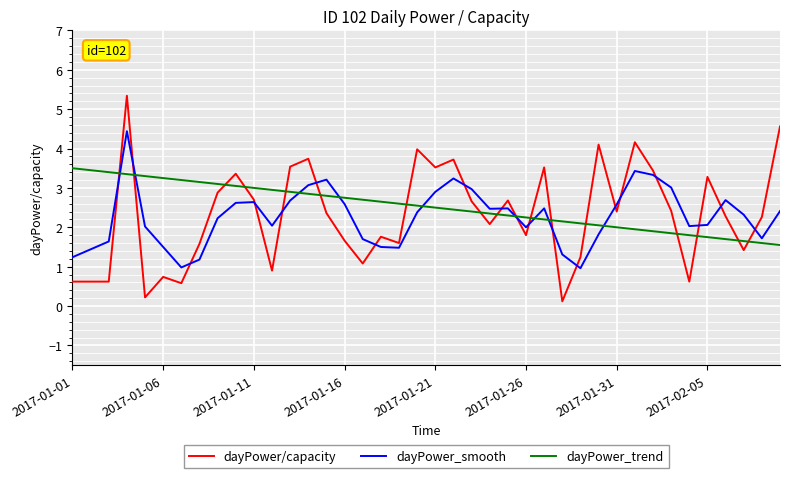

Which series has the largest total across all categories?

dayPower_trend